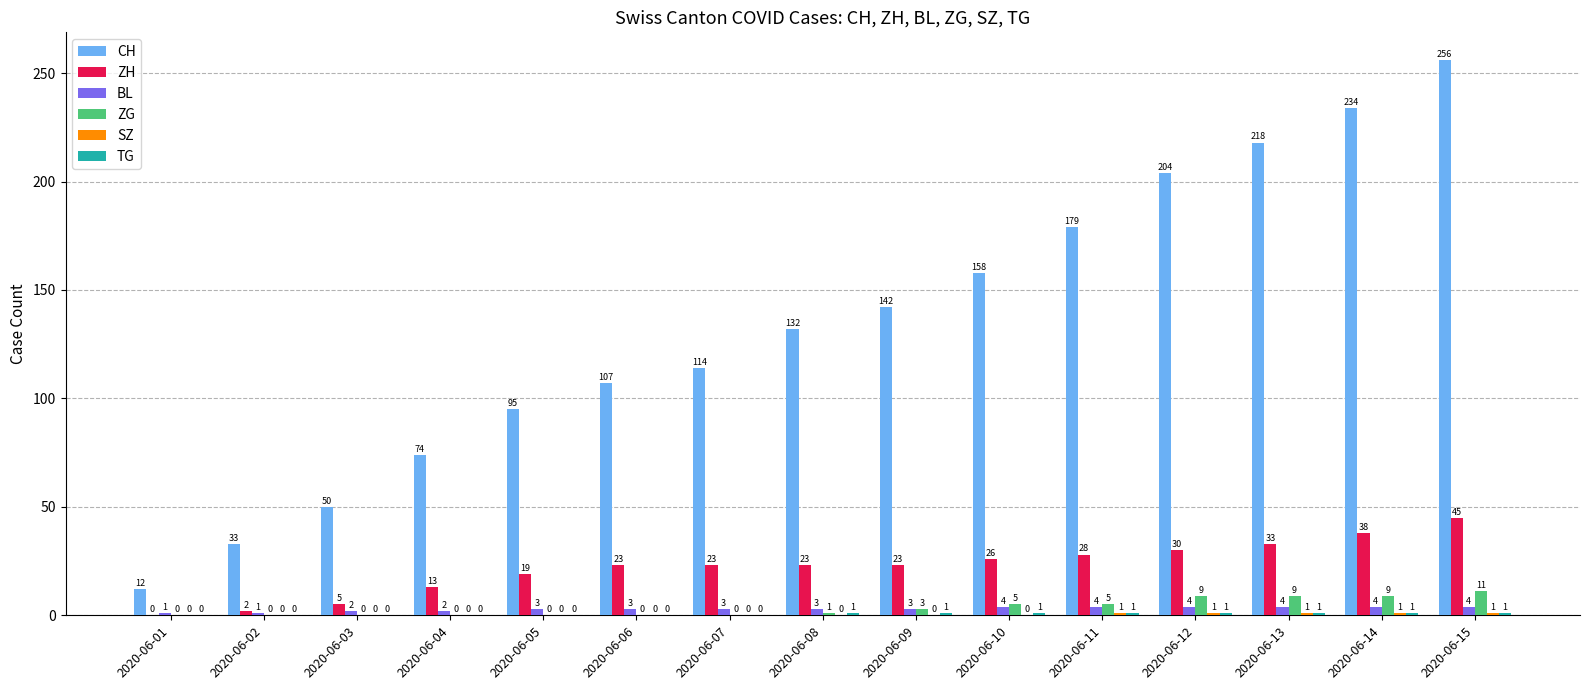

How many BL values are between 2 and 4?

13